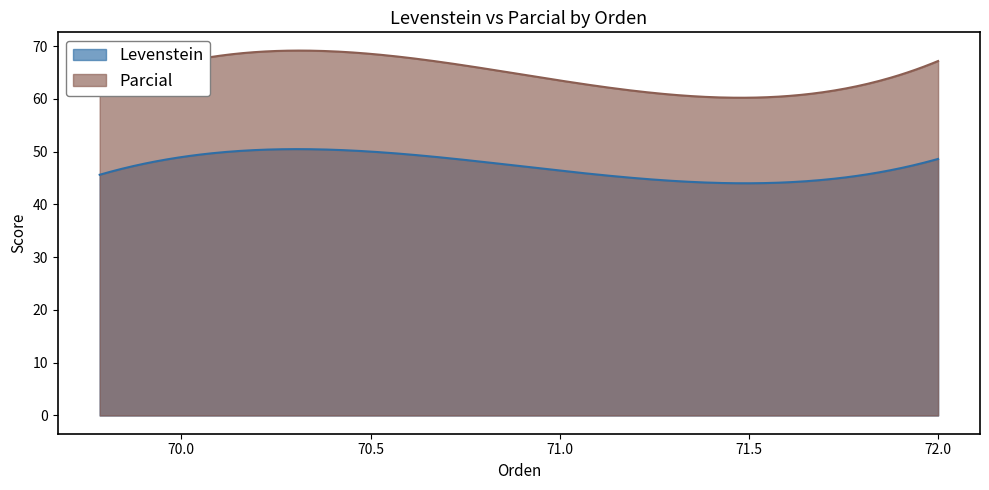

Which series has the largest total across all categories?

Parcial